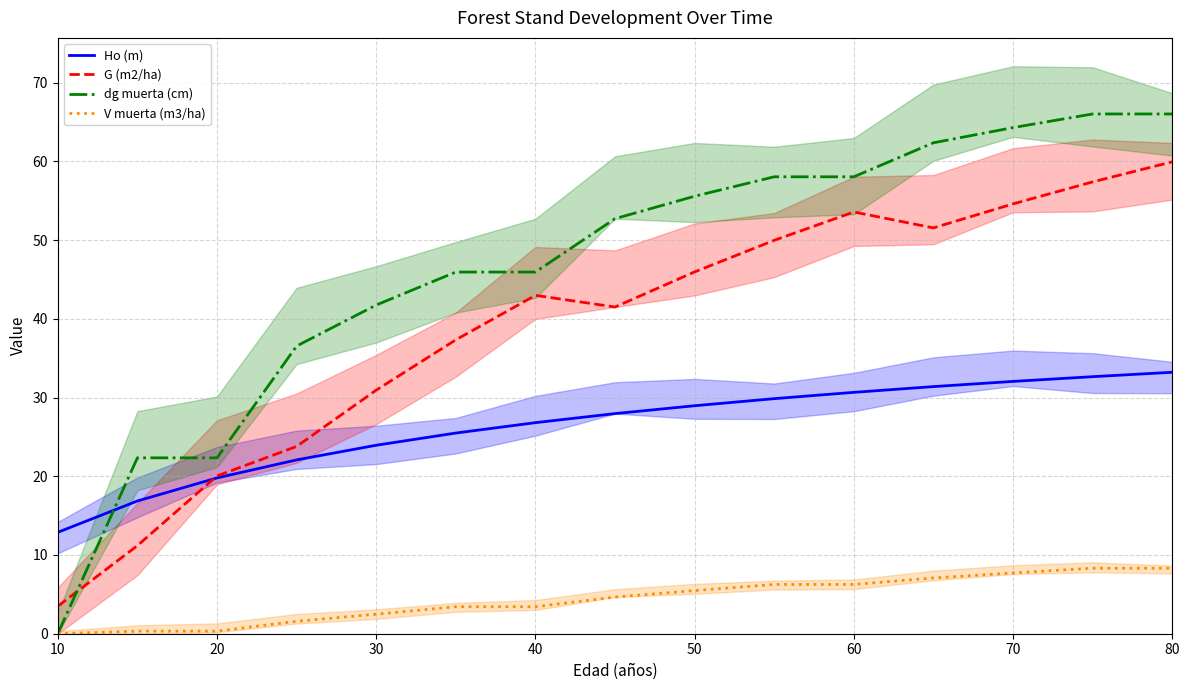

The Ho (m) series shows 10.0 at 11. True or false?

False